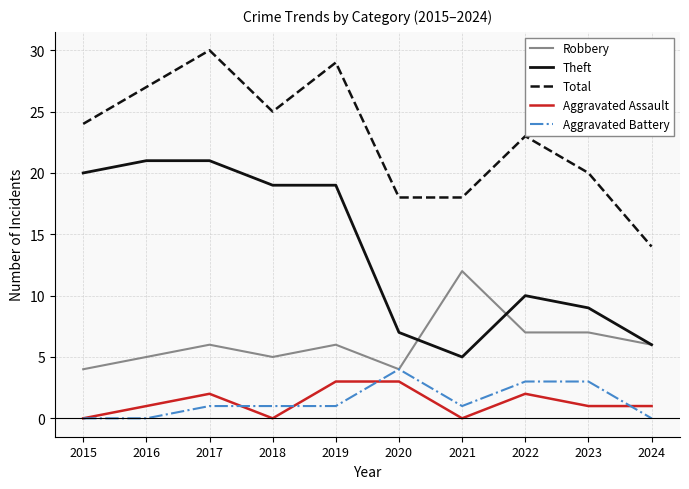

Between 2021 and 2024, which series saw the biggest shift?

Robbery